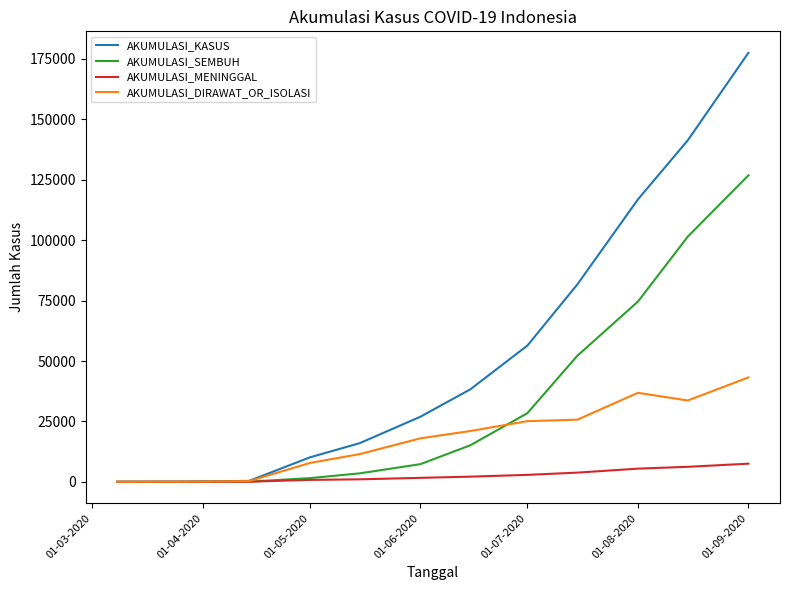

Which series has the largest range (max minus min)?

AKUMULASI_KASUS